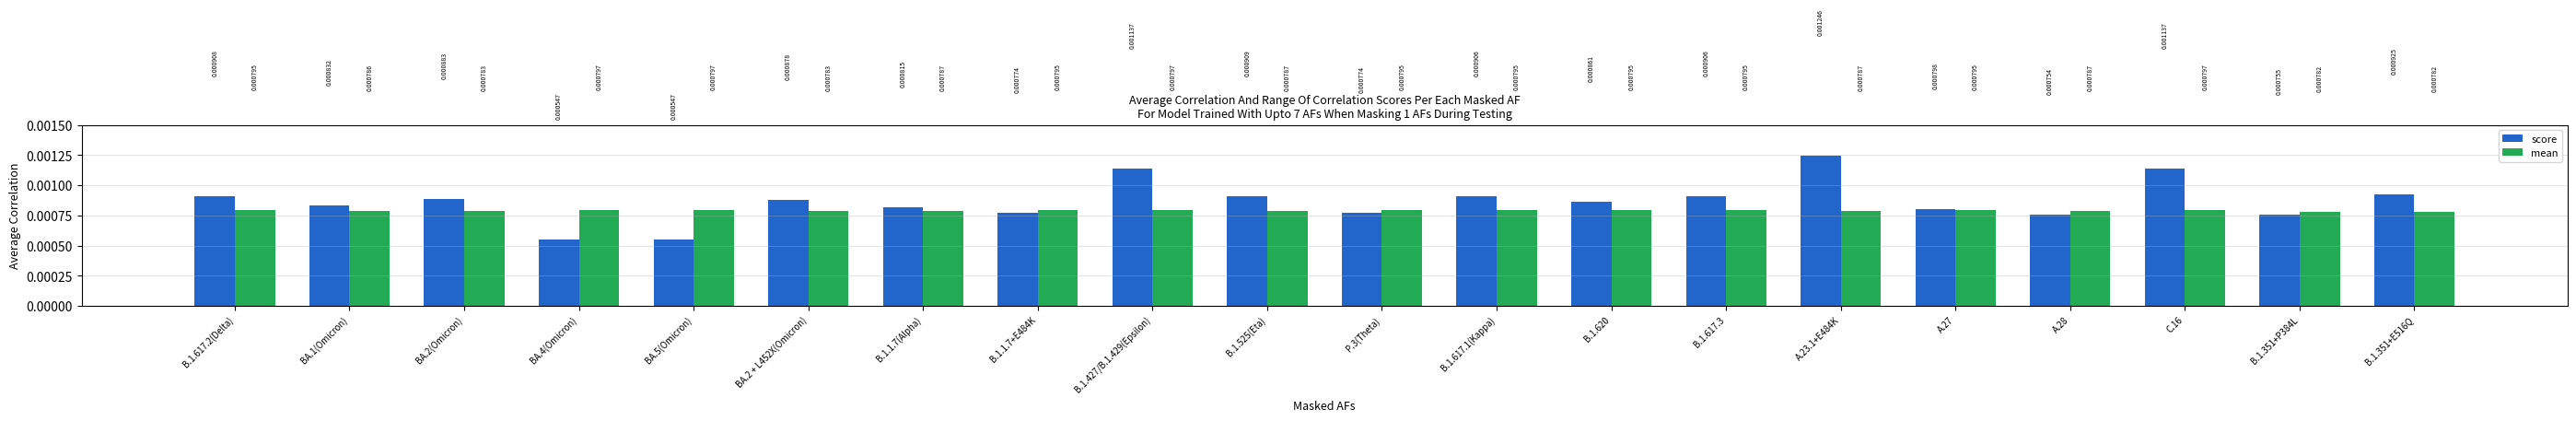

Rank the series by their average value, from lowest to highest.

mean, score